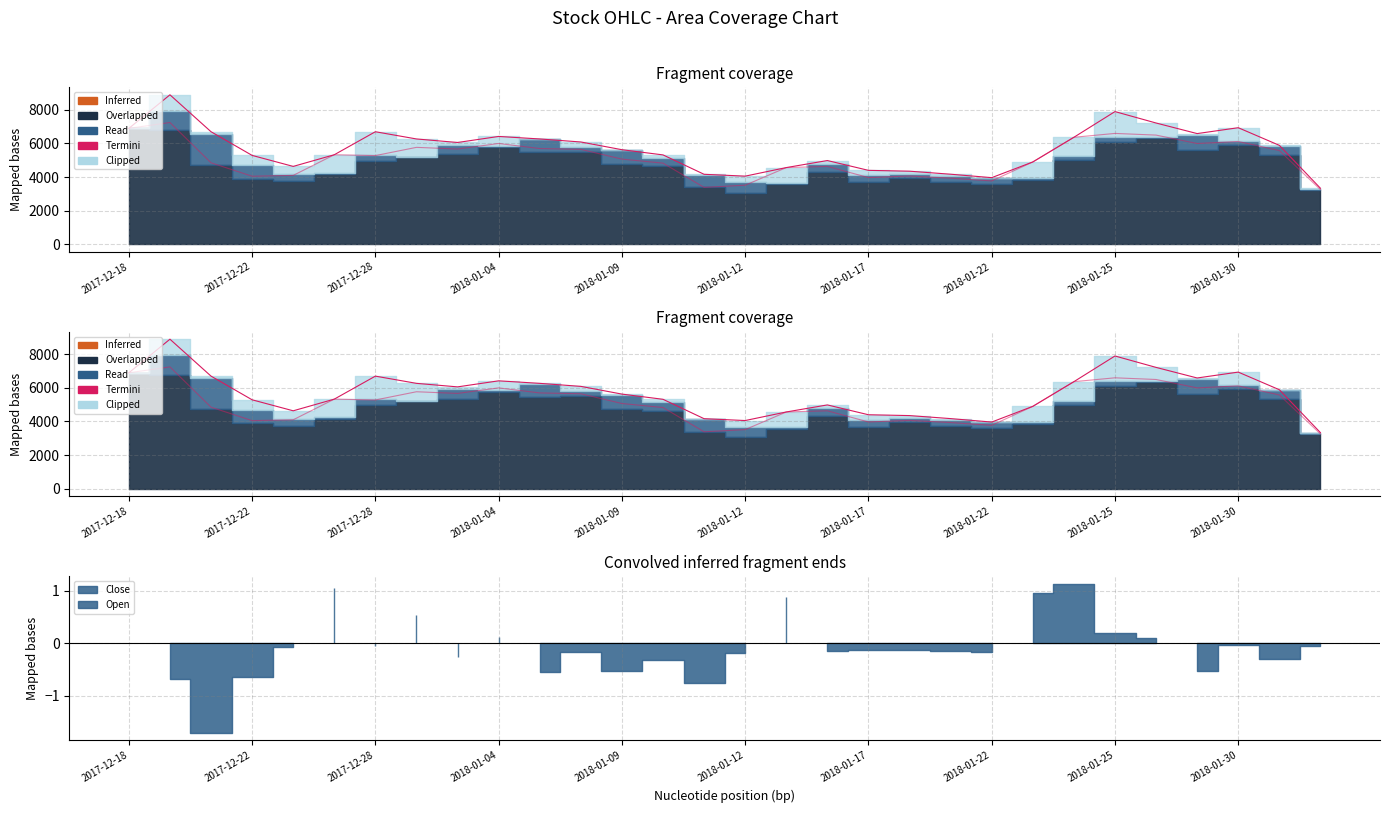

How many interior local valleys (lower than both neighbors) does the data have?

5